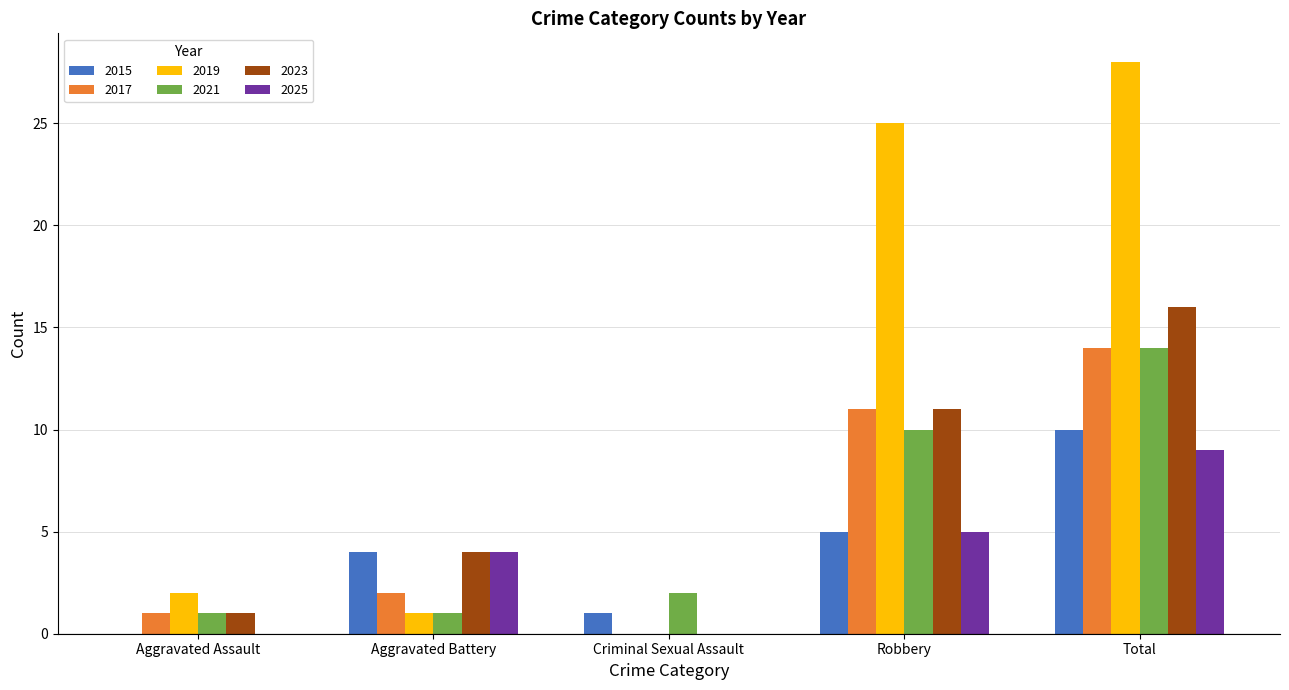

Is it true that 2023 equals 23 at Total?

False